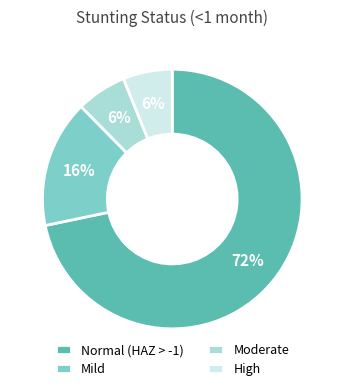

Which slice represents more than half of the pie?

Normal (HAZ > -1)